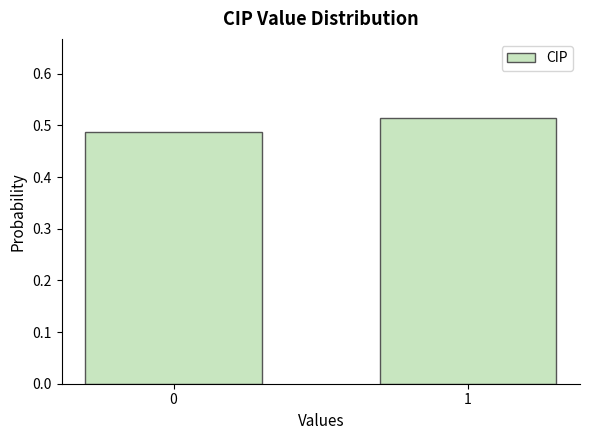

The chart shows a value of 0.2 at 1. True or false?

False